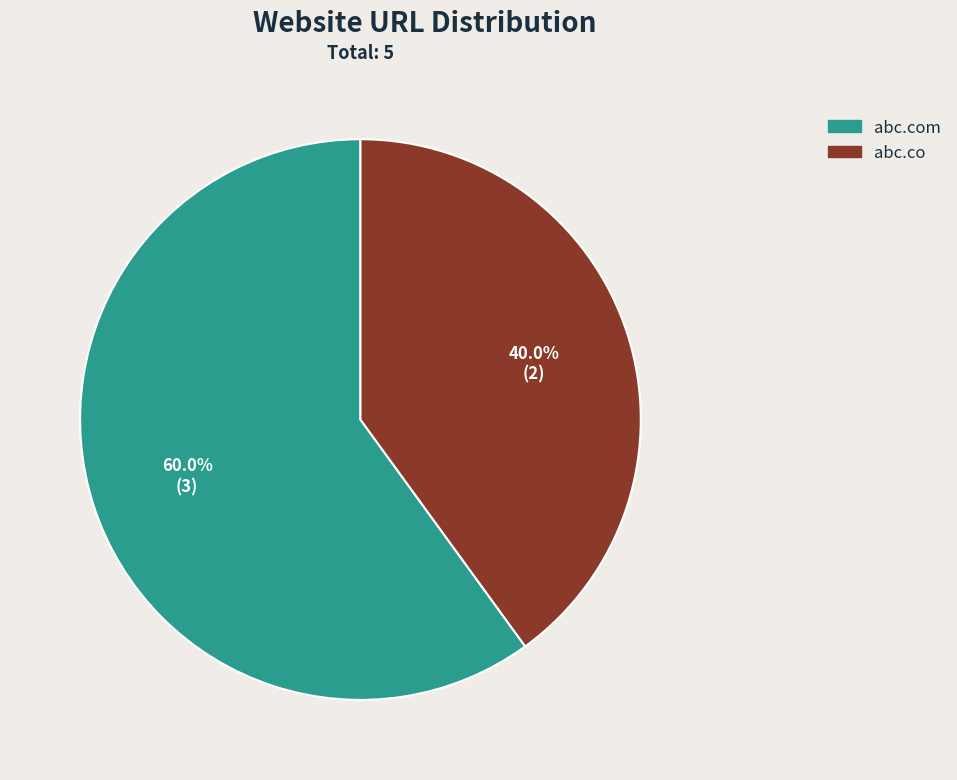

Which has a higher value, abc.co or abc.com?

abc.com